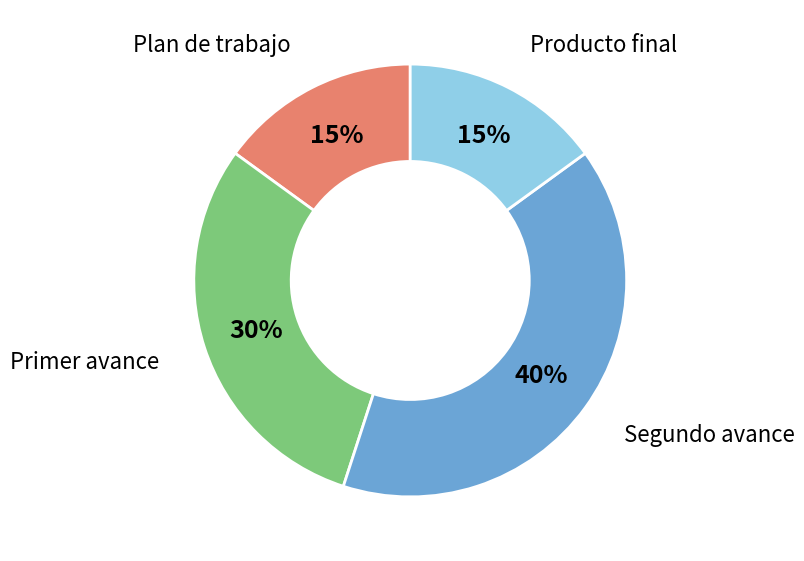

To the nearest percent, what is the difference between the largest and smallest slice percentages?

25%